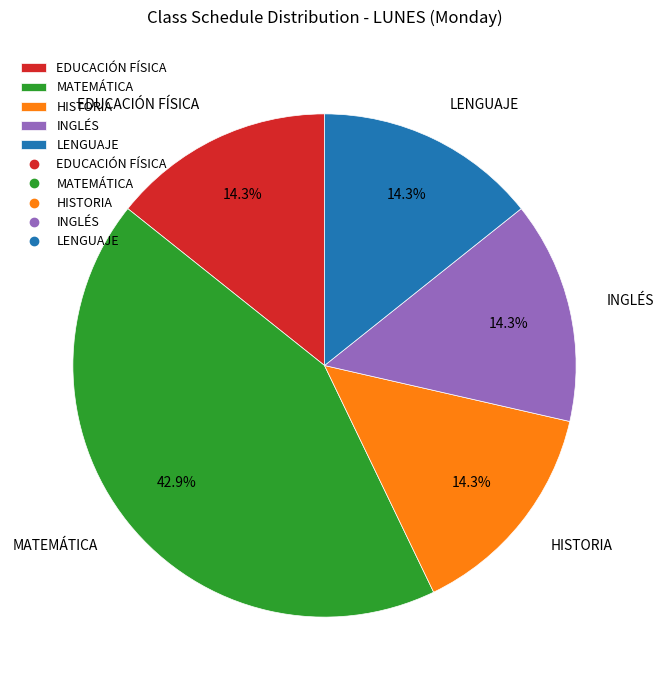

Which slice is the largest?

MATEMÁTICA